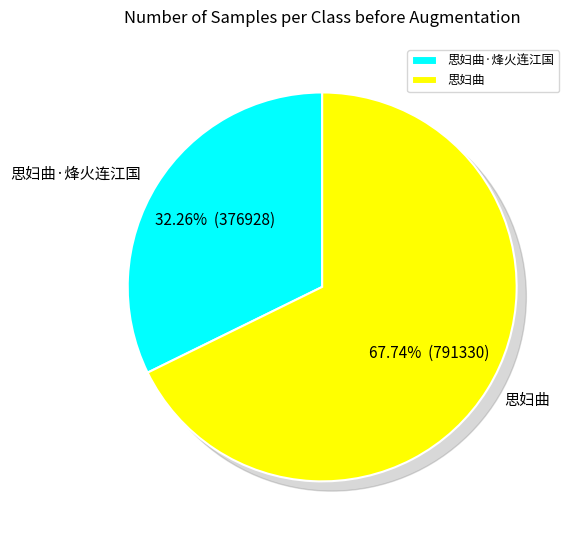

To the nearest percent, what portion does 思妇曲 represent?

68%